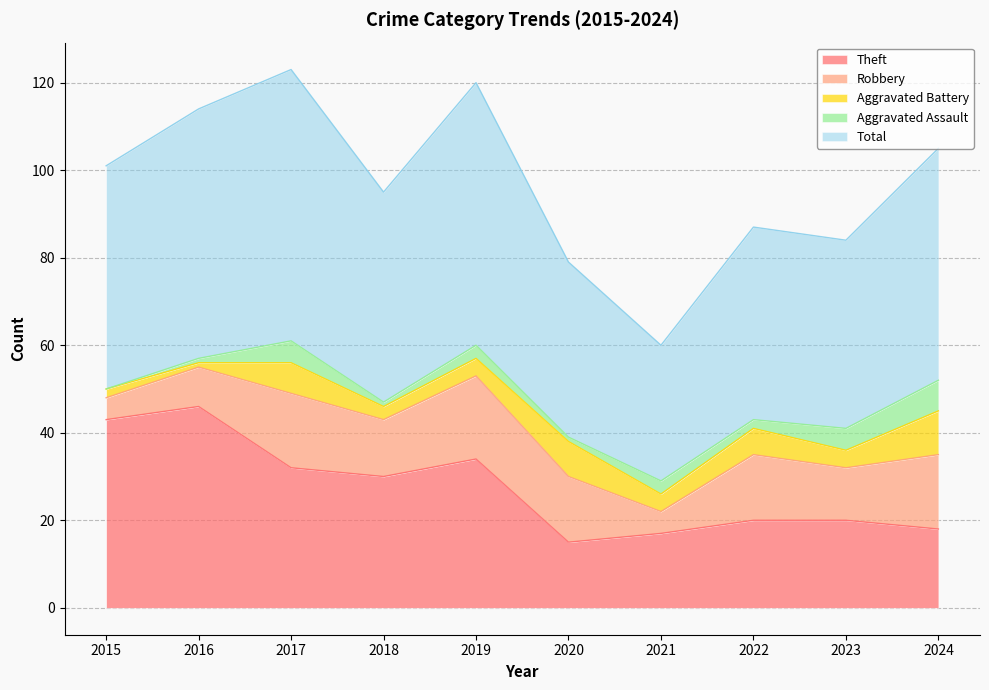

Rank the series at 2019 from lowest to highest value.

Aggravated Assault, Aggravated Battery, Robbery, Theft, Total